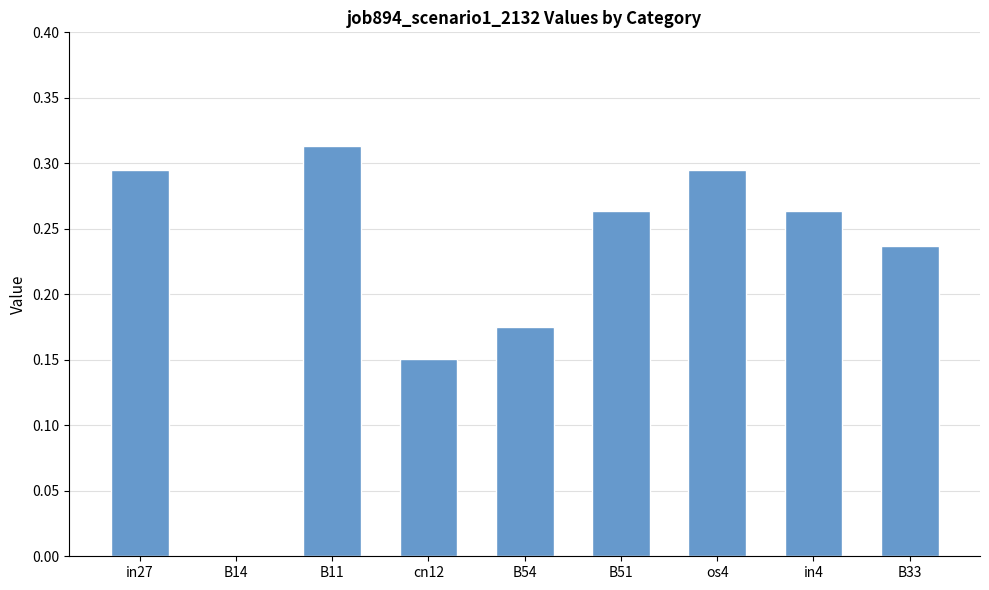

What is the sum of the values at B51 and cn12?

0.4